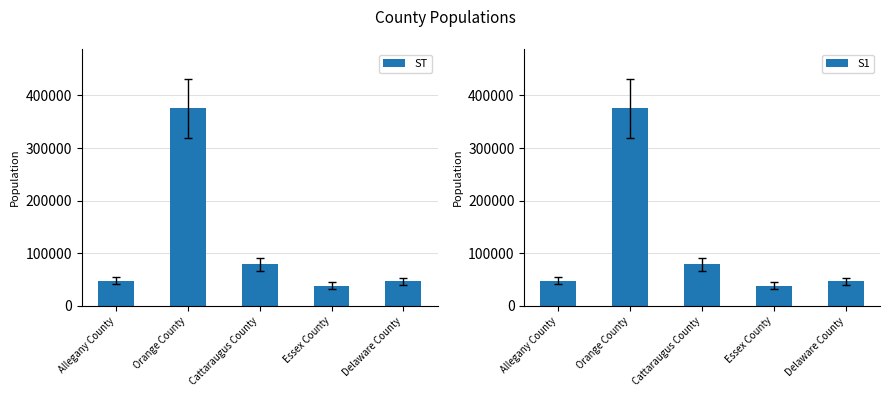

The value of ST at Essex County is 26085. True or false?

False